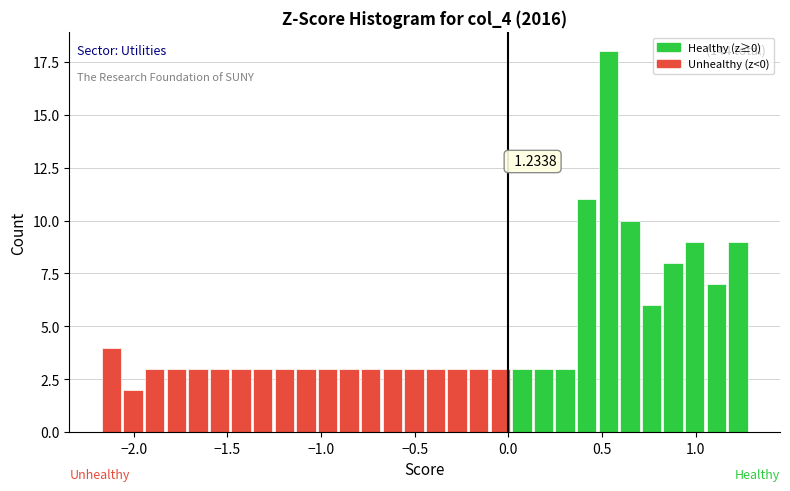

Around what value on the x-axis is the tallest bar? Give the approximate position of its centre, as read against the axis.

0.55